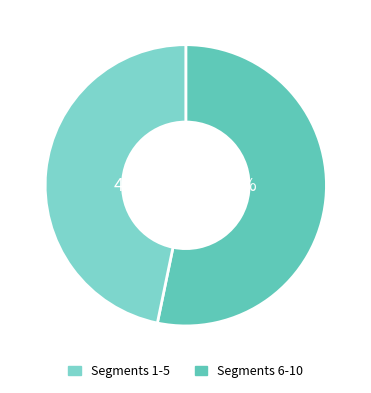

Count the number of slices in the pie.

2